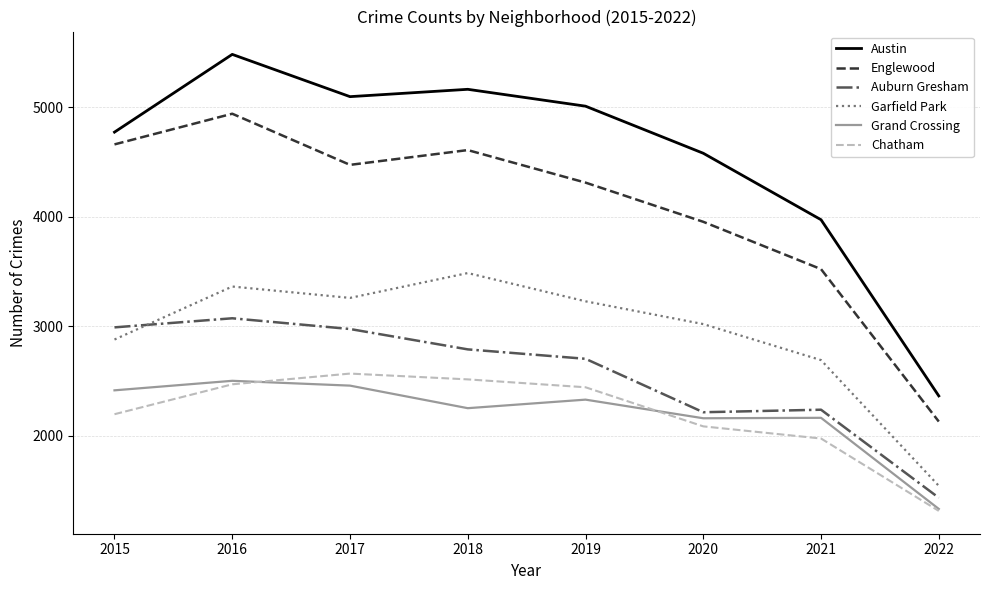

What value does the Auburn Gresham series have at 2015?

2988